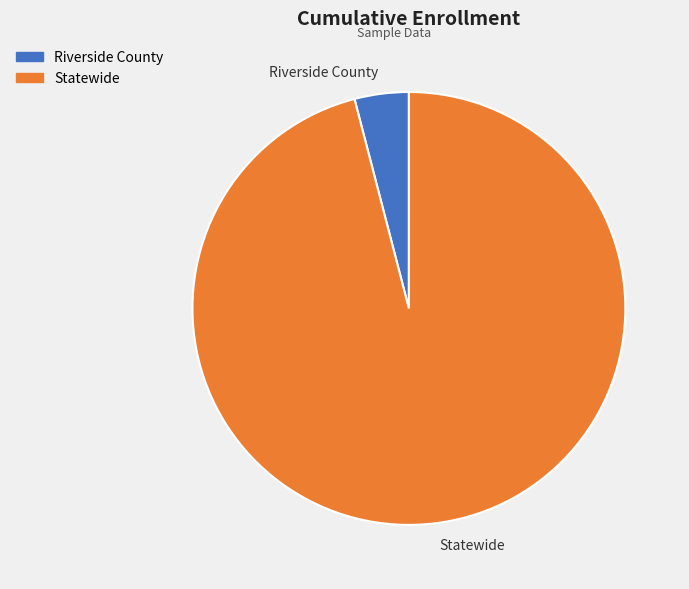

What is the largest slice in the pie chart?

Statewide